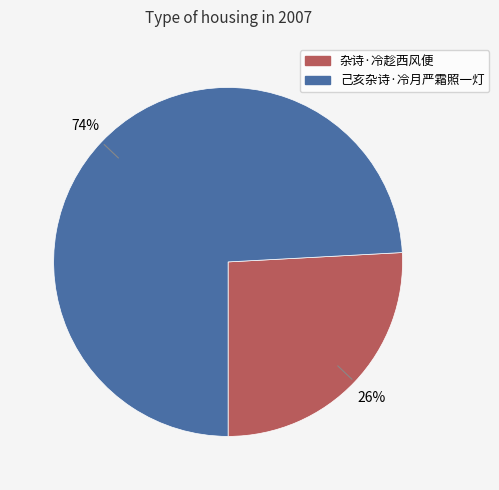

What percentage is the 杂诗·冷趁西风便 slice, to the nearest percent?

26%